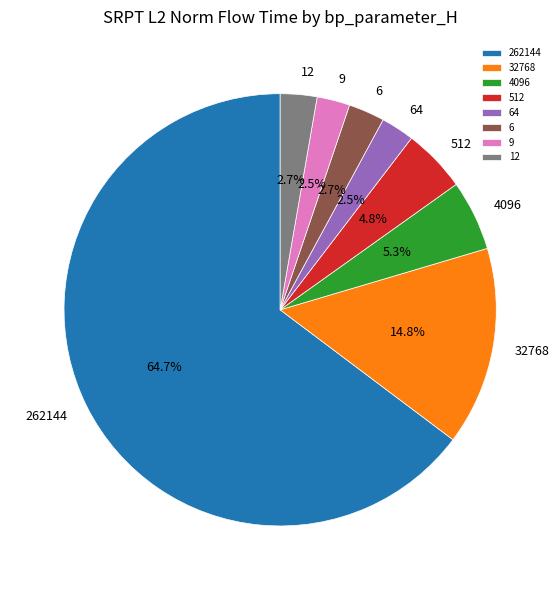

Approximately how many times larger is the value at 512 compared to 32768?

0.3